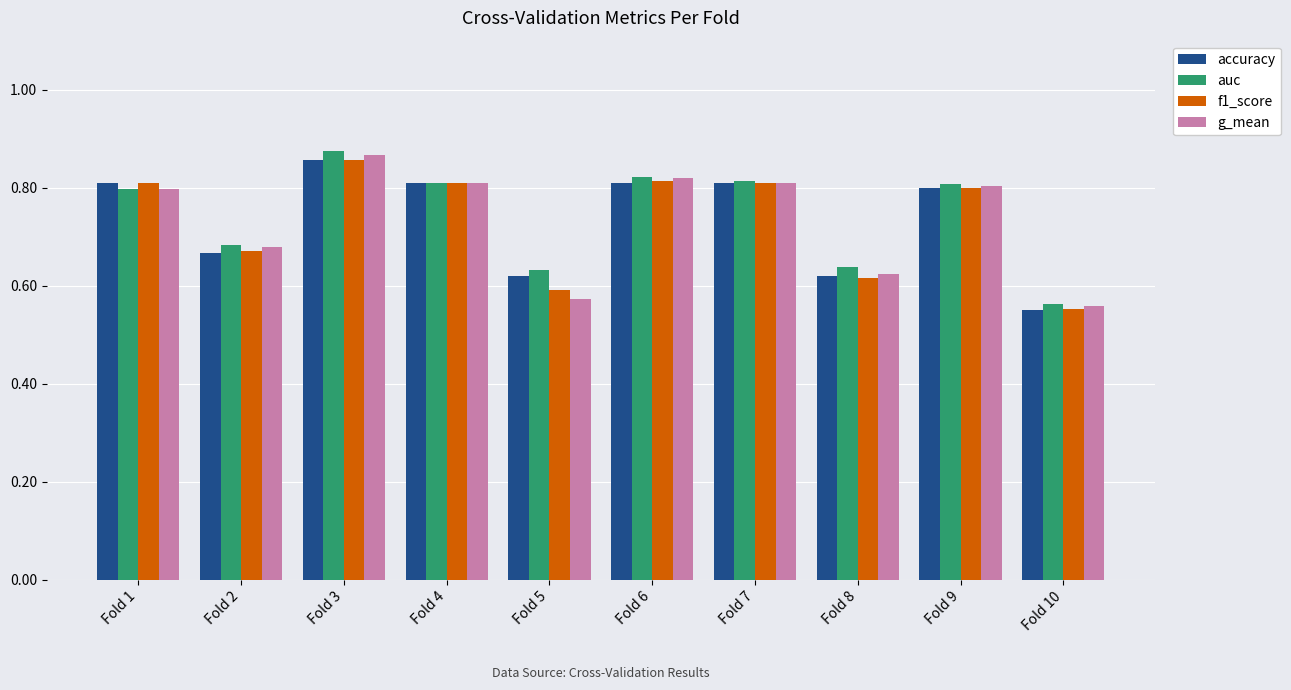

At which category does the chart reach its peak across all series?

Fold 3